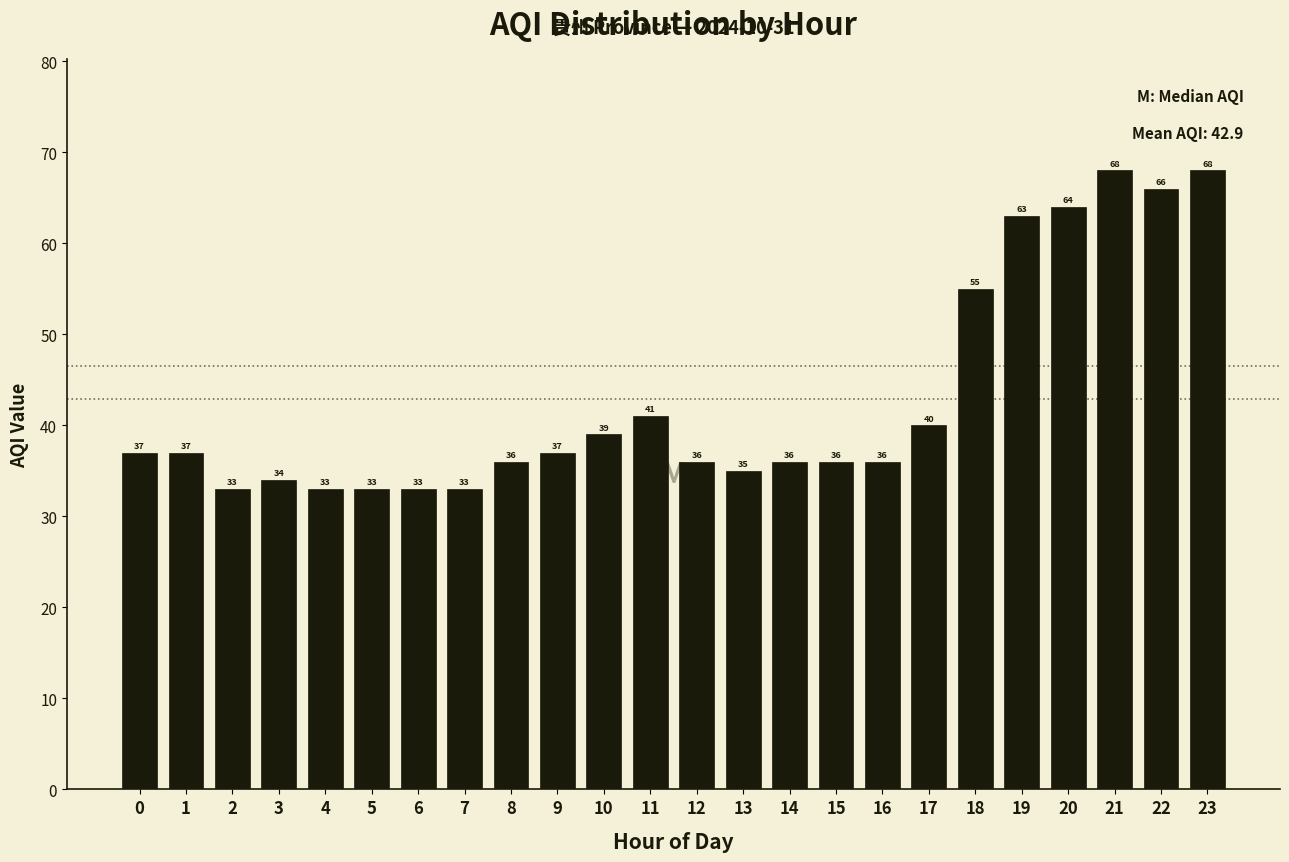

Reading left to right, what are all the values shown in this chart?

37	37	33	34	33	33	33	33	36	37	39	41	36	35	36	36	36	40	55	63	64	68	66	68